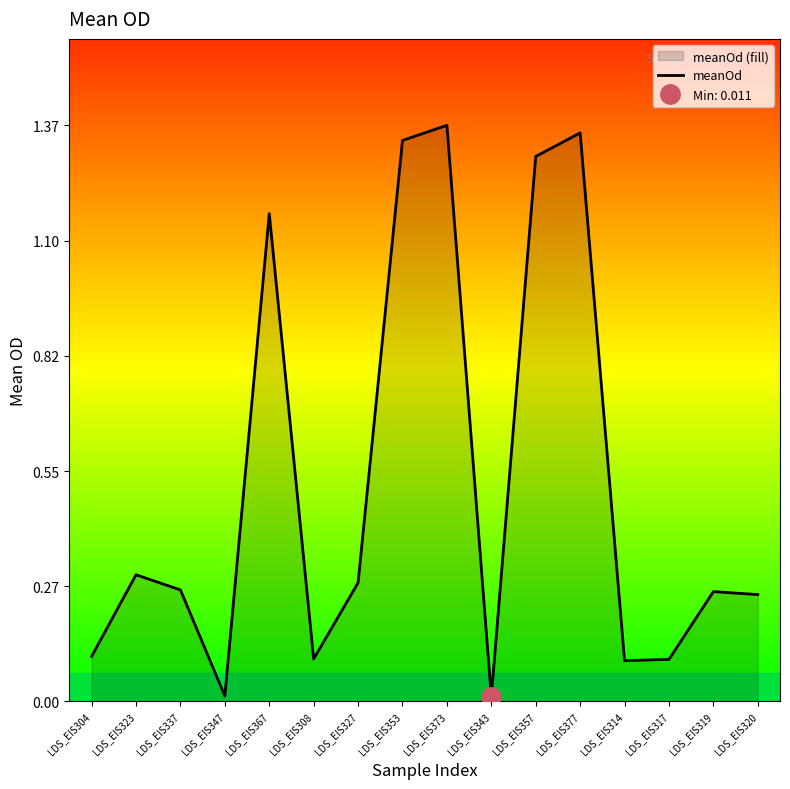

Reading right to left, list all the values displayed in this chart.

LDS_EIS320=0.3	LDS_EIS319=0.3	LDS_EIS317=0.1	LDS_EIS314=0.1	LDS_EIS377=1.4	LDS_EIS357=1.3	LDS_EIS343=0.0	LDS_EIS373=1.4	LDS_EIS353=1.3	LDS_EIS327=0.3	LDS_EIS308=0.1	LDS_EIS367=1.2	LDS_EIS347=0.0	LDS_EIS337=0.3	LDS_EIS323=0.3	LDS_EIS304=0.1